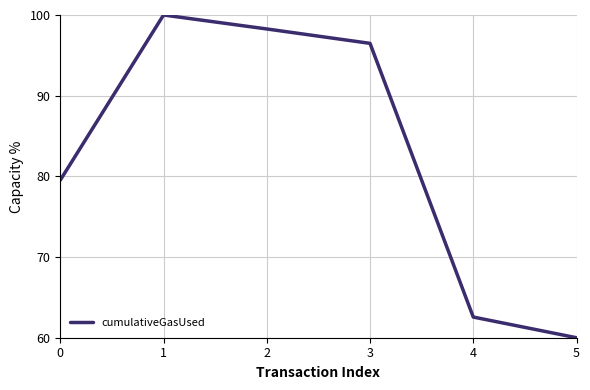

What is the change in value from 1 to 4?

-37.4